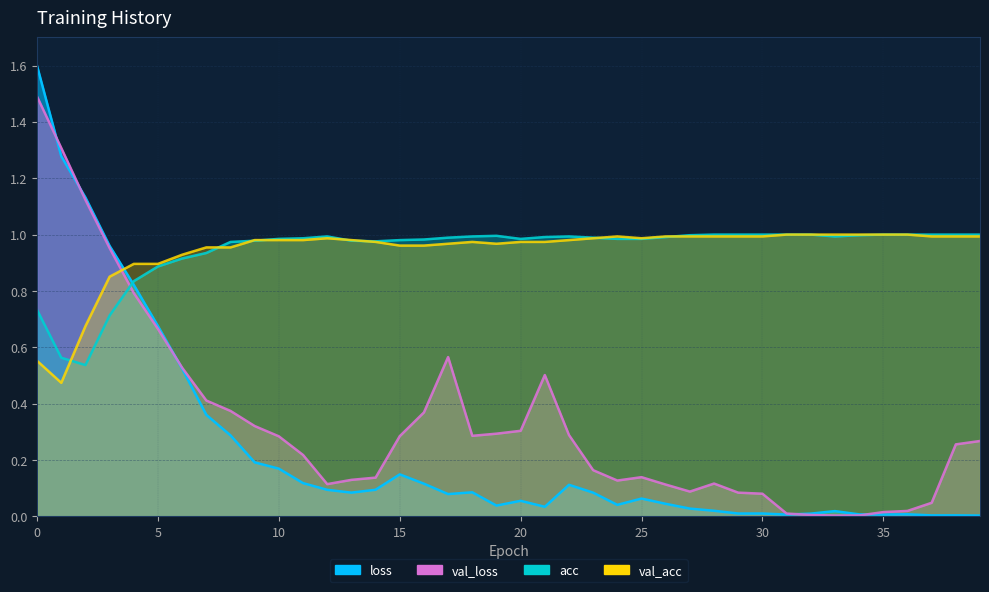

In val_loss, how many points are higher than both neighbors (excluding endpoints)?

4